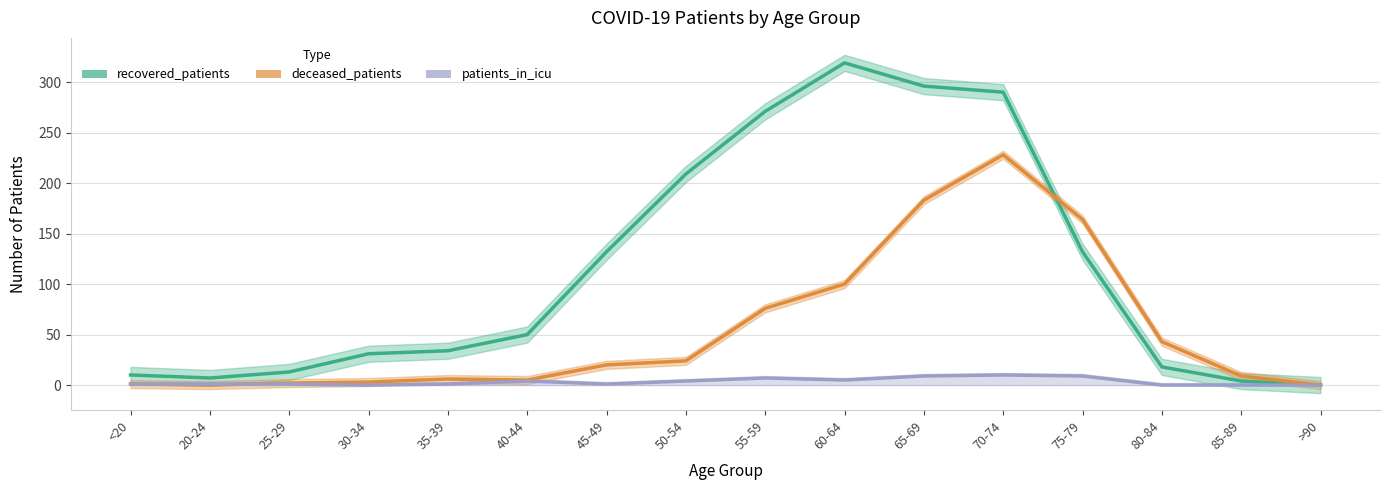

What is the value of the recovered_patients point at the 7th from the left?

132